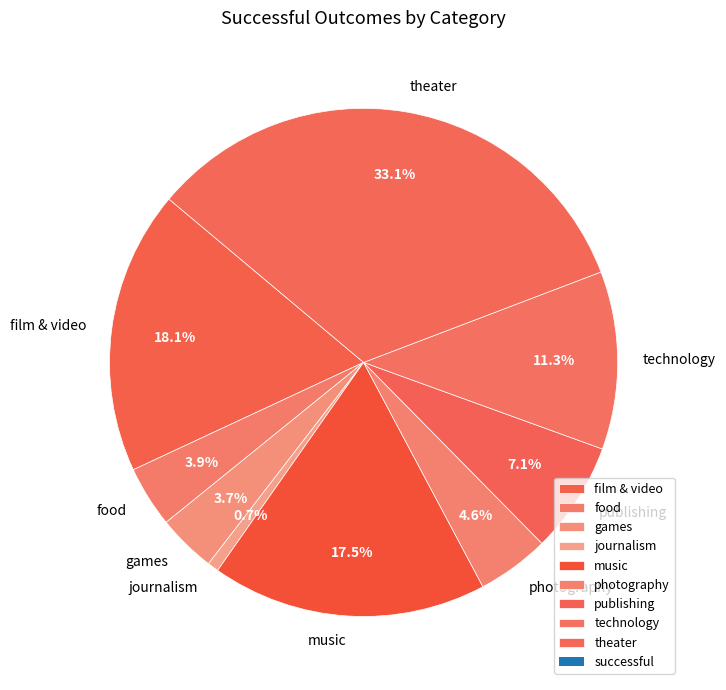

True or false: publishing accounts for 7% of the total.

True